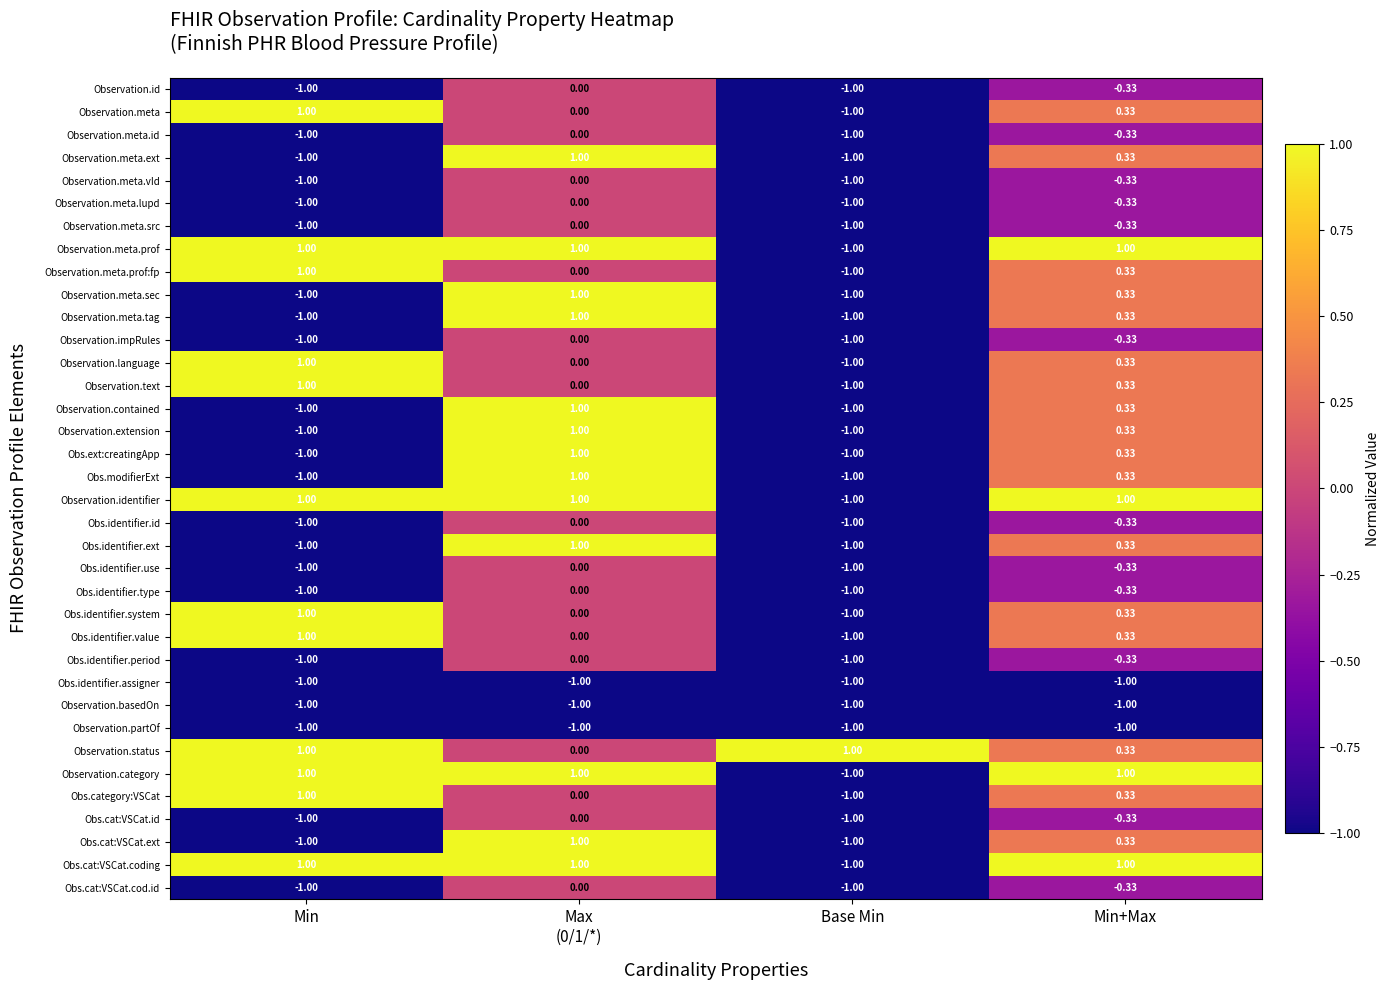

Where is Obs.cat:VSCat.ext nearest to the value 0?

Min+Max